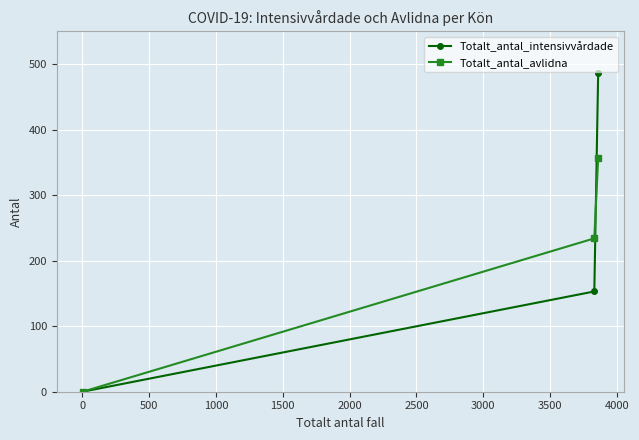

Which series has the widest spread of values?

Totalt_antal_intensivvårdade